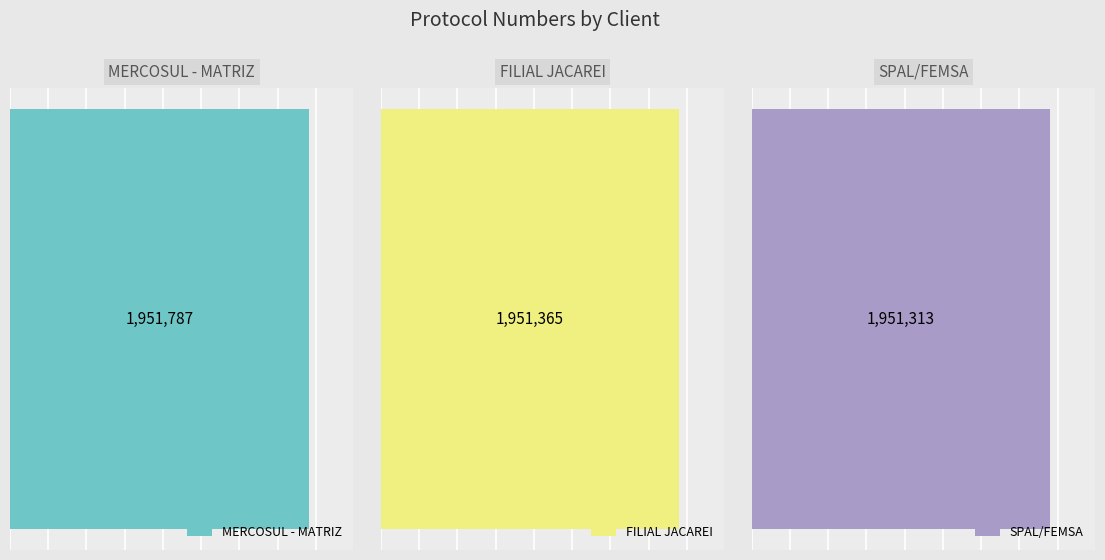

What is the smallest value displayed?

1951313